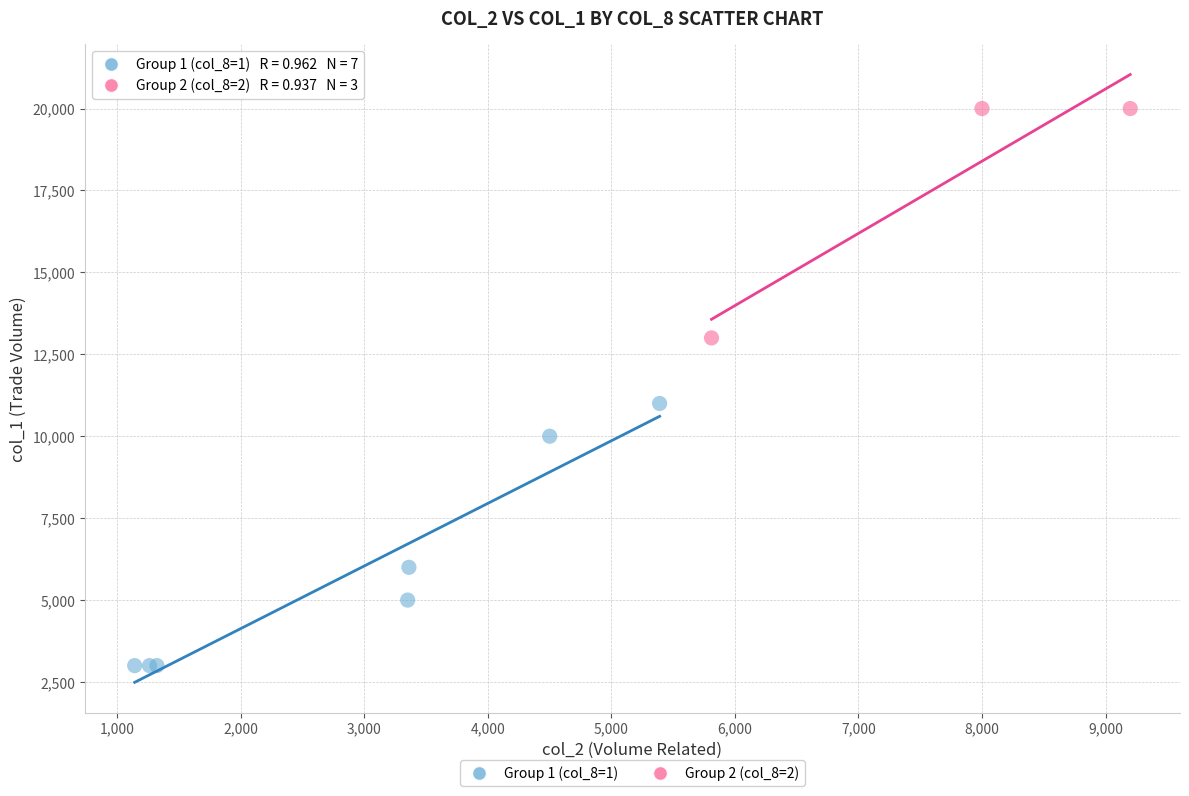

Which series contains the lowest Y value?

Group 1 (col_8=1)